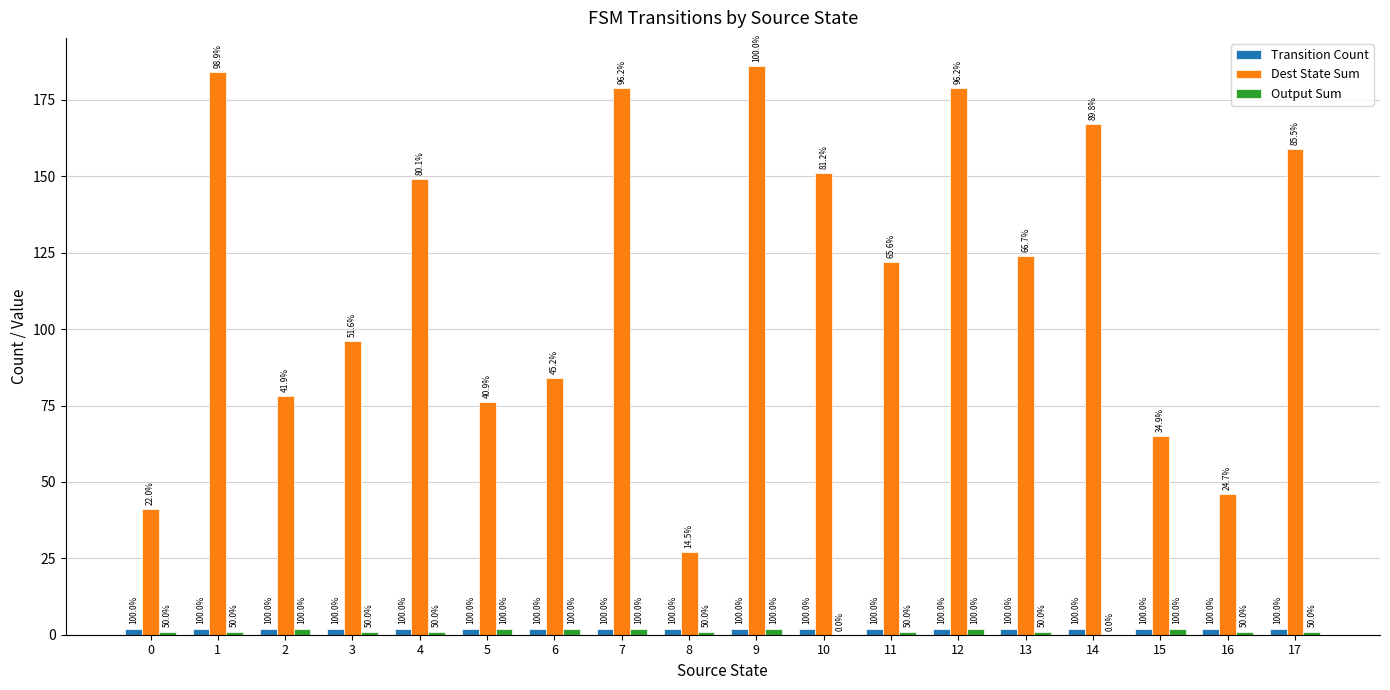

What are all the series names shown in the legend?

Transition Count, Dest State Sum, Output Sum